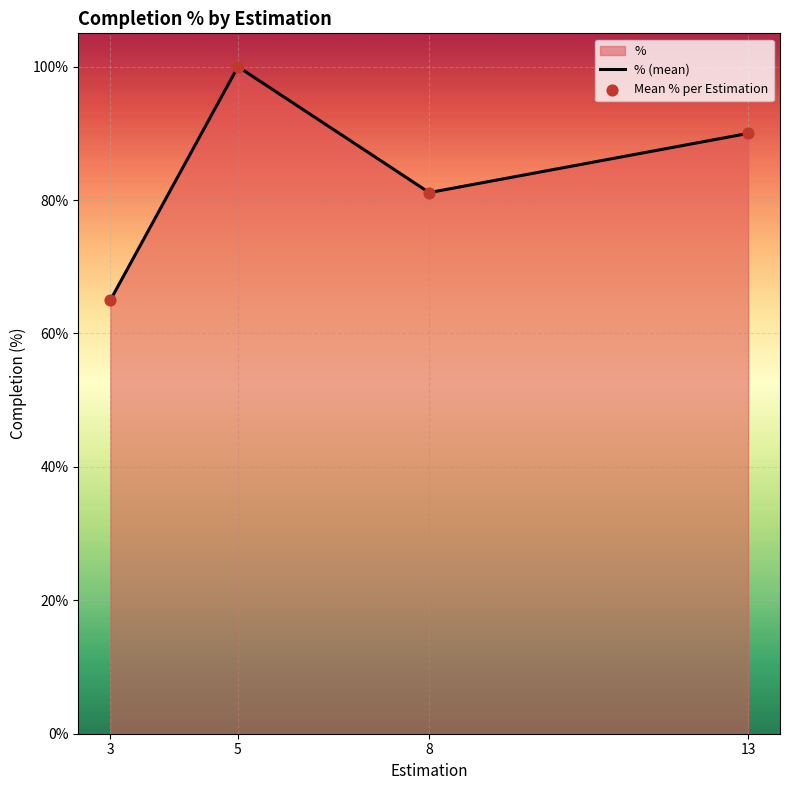

What is the total value across all series at 5?

200.0